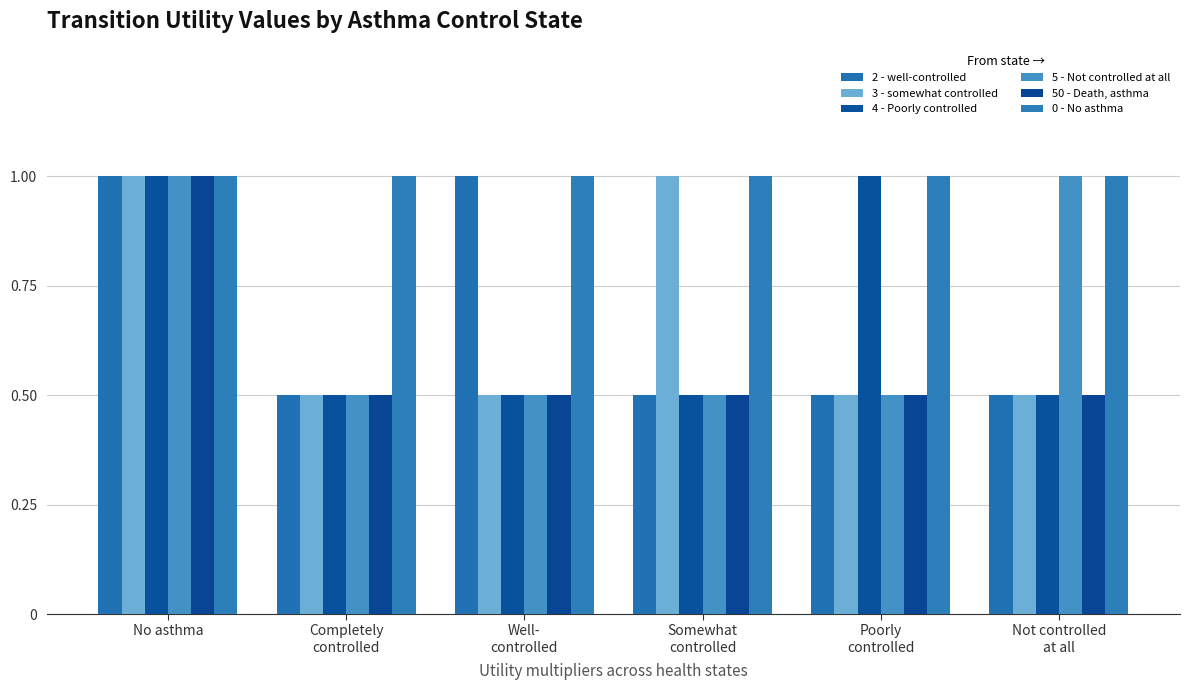

What is the label of the 1st bar from the left?

No asthma